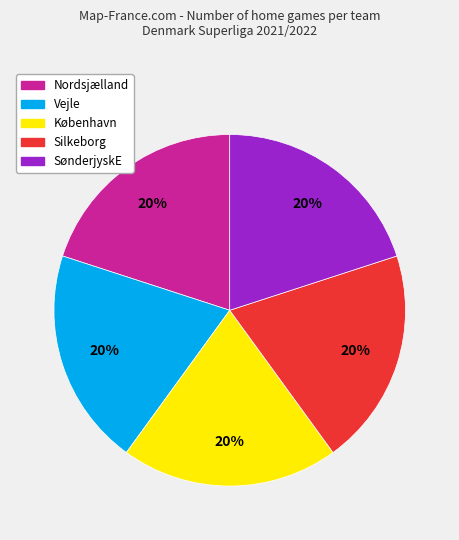

To the nearest percent, what is the difference between the largest and smallest slice percentages?

0%